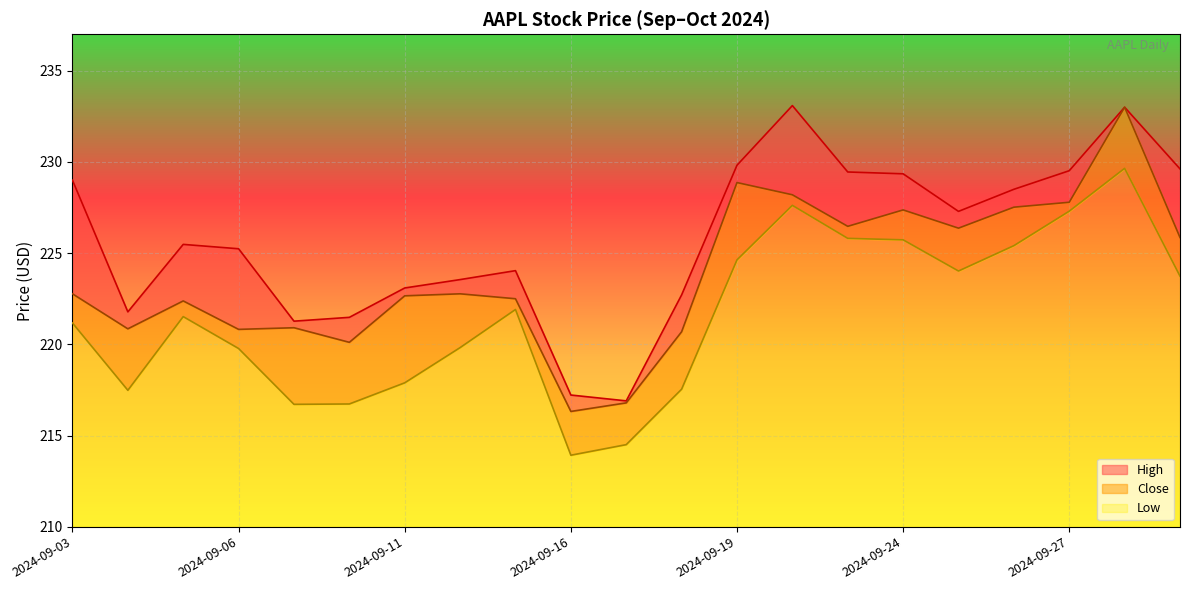

True or false: Close has more than 1 interior local peaks.

True